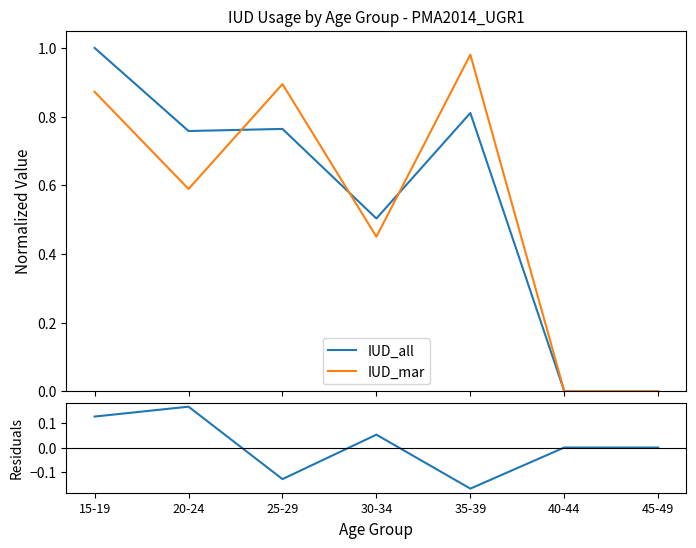

Rank the series at 45-49 from highest to lowest value.

IUD_all, IUD_mar, residuals